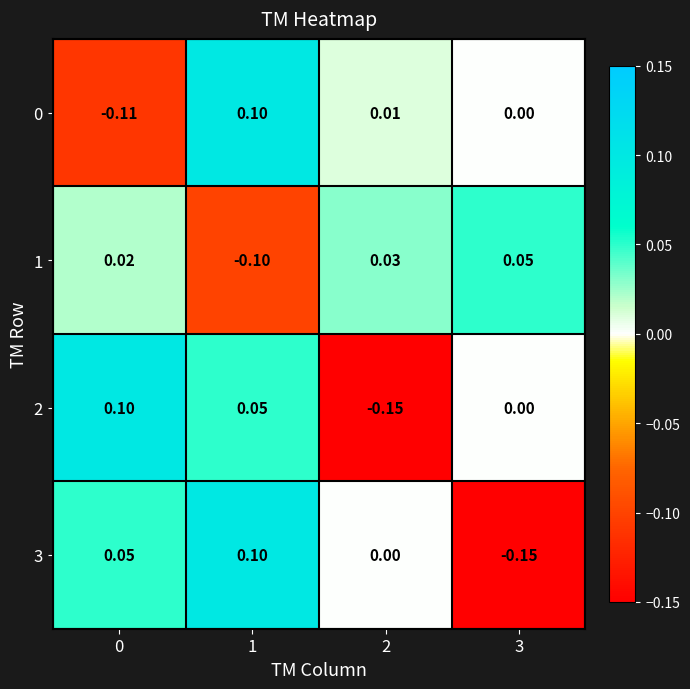

Is the value of 2 at 2 greater than the value of 1 at 0?

No